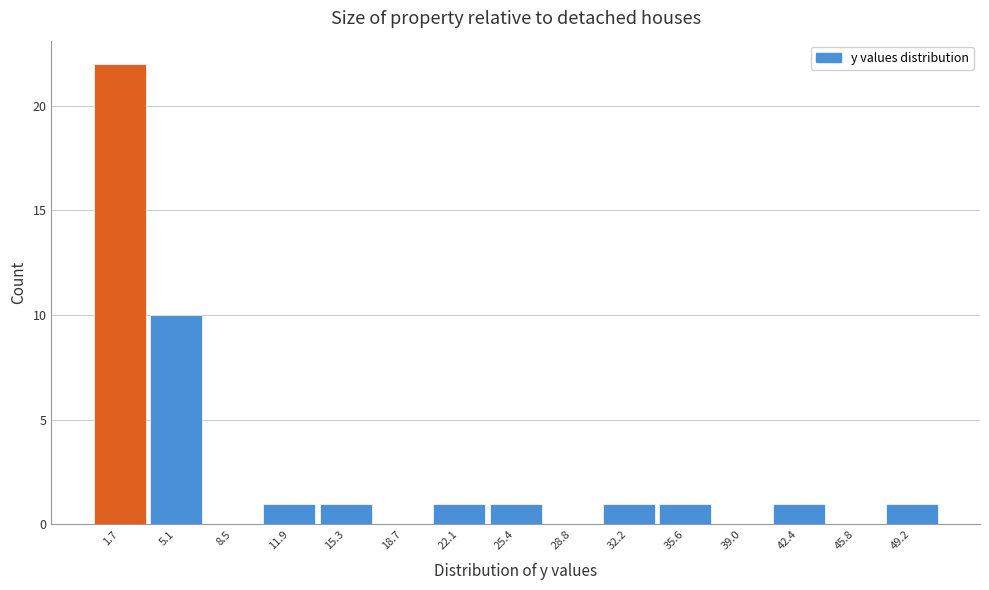

What is the height of the bar covering 13.5 to 17.0 on the x-axis? Neither the bar edges nor the heights are printed on the chart, so give them approximately, as read against the axes.

1